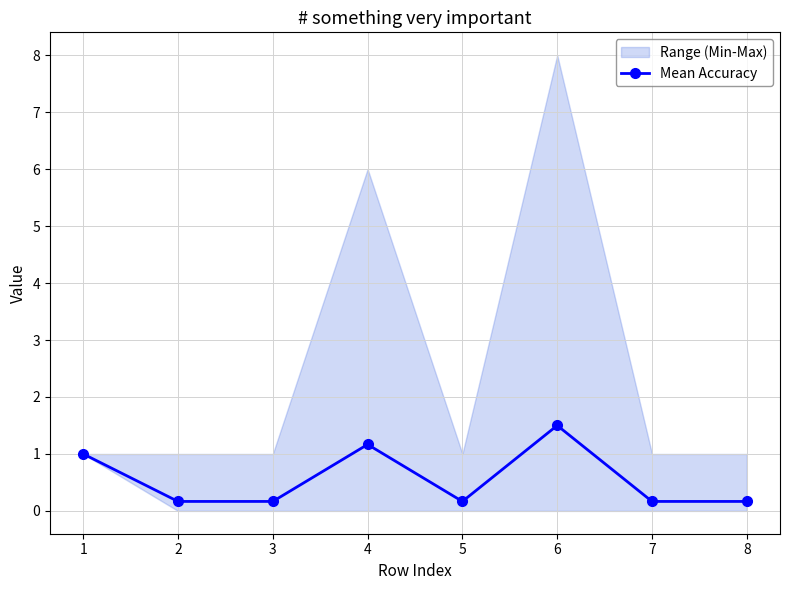

How many points are higher than both their immediate neighbors (excluding endpoints)?

2